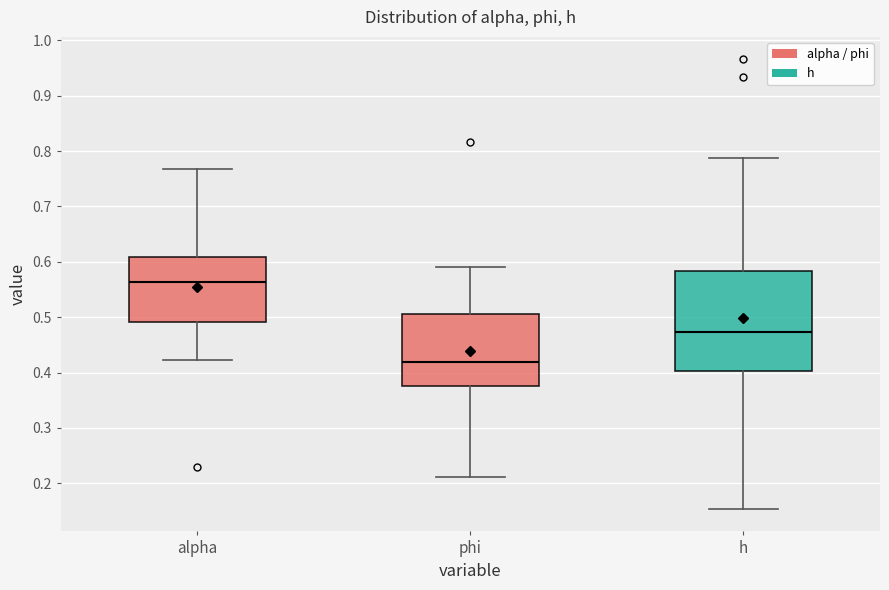

Which box is the tallest, from its lower edge to its upper edge?

h